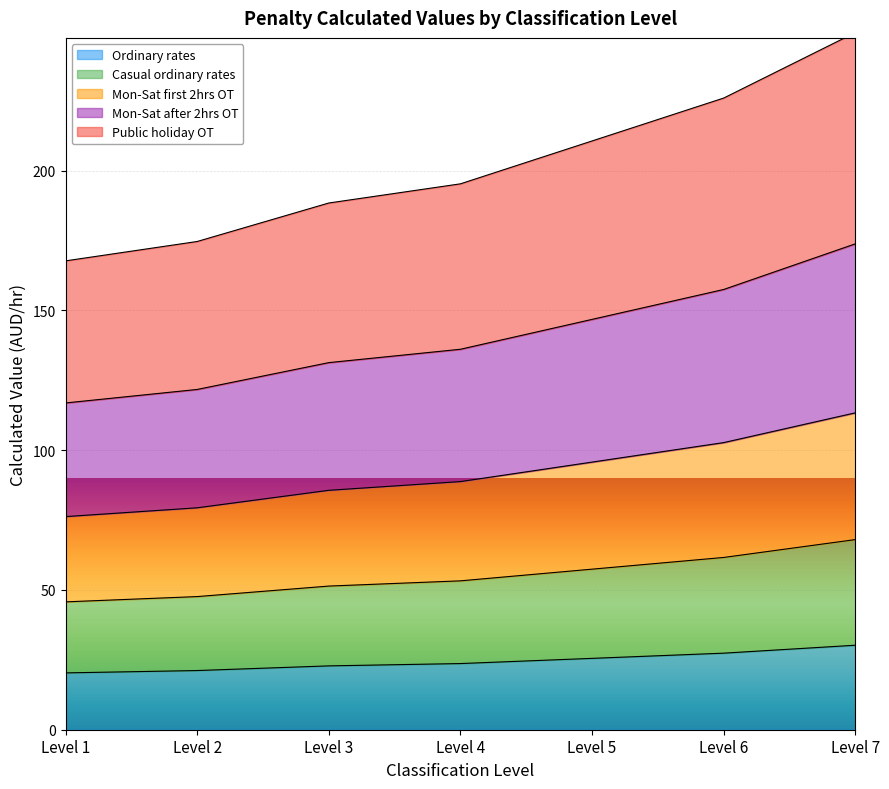

Between Level 2 and Level 1, which is larger?

Level 2